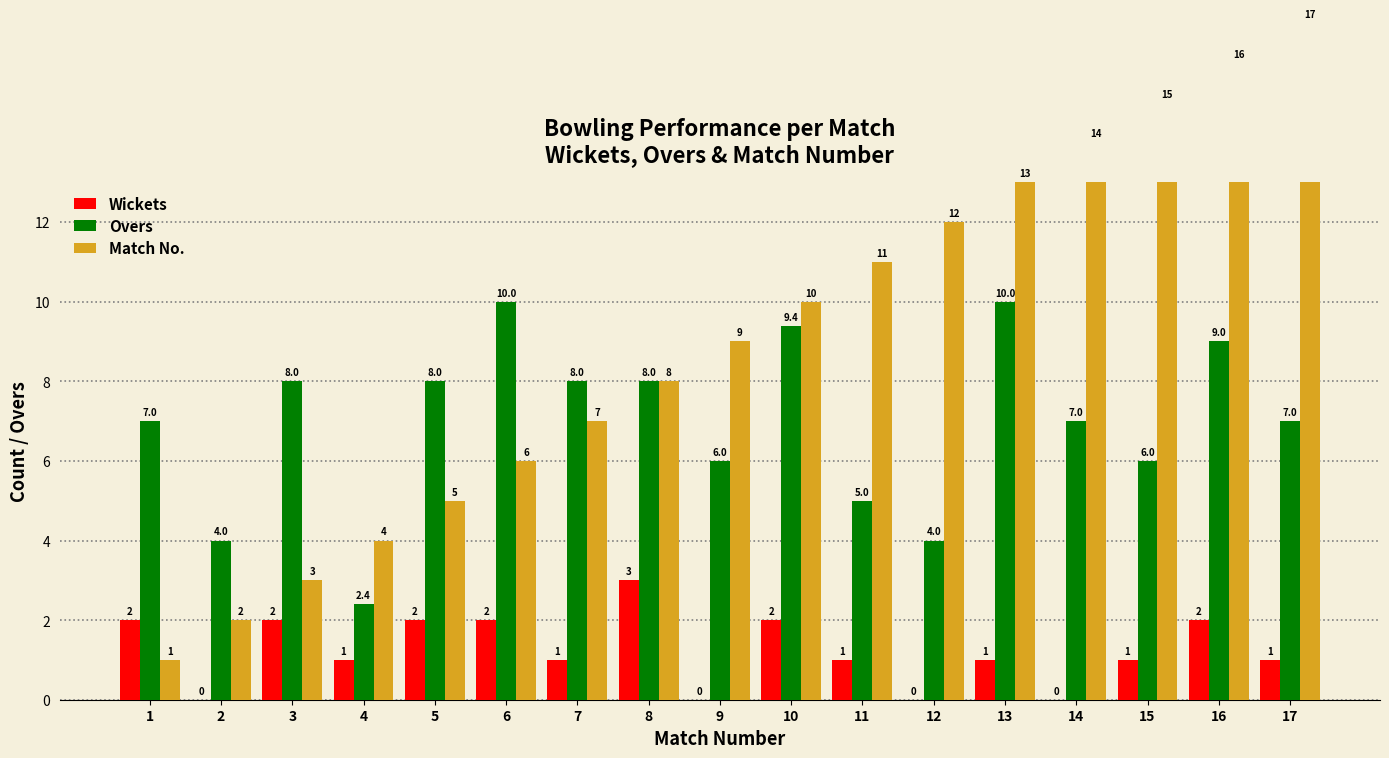

Which series changed the most between 2 and 12?

Match No.